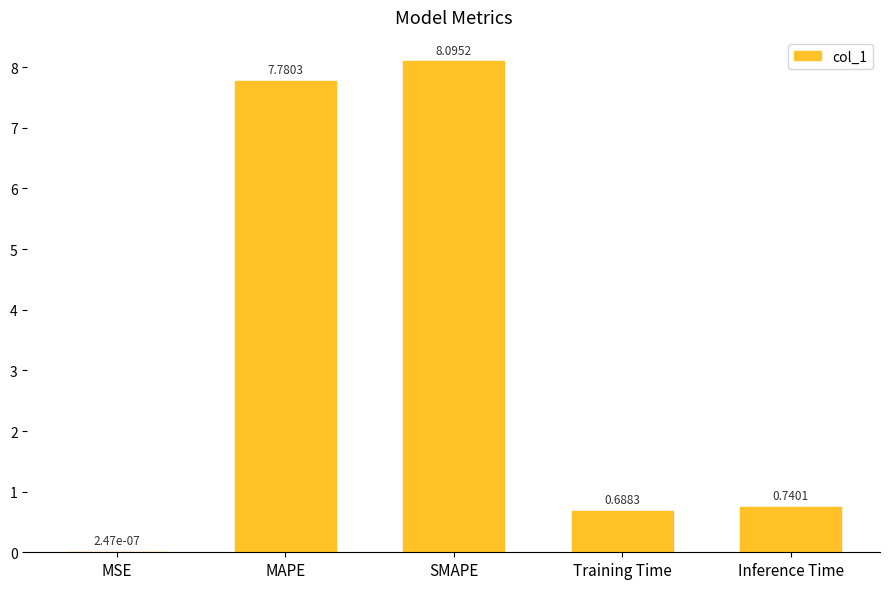

What is the approximate value at MAPE?

7.8